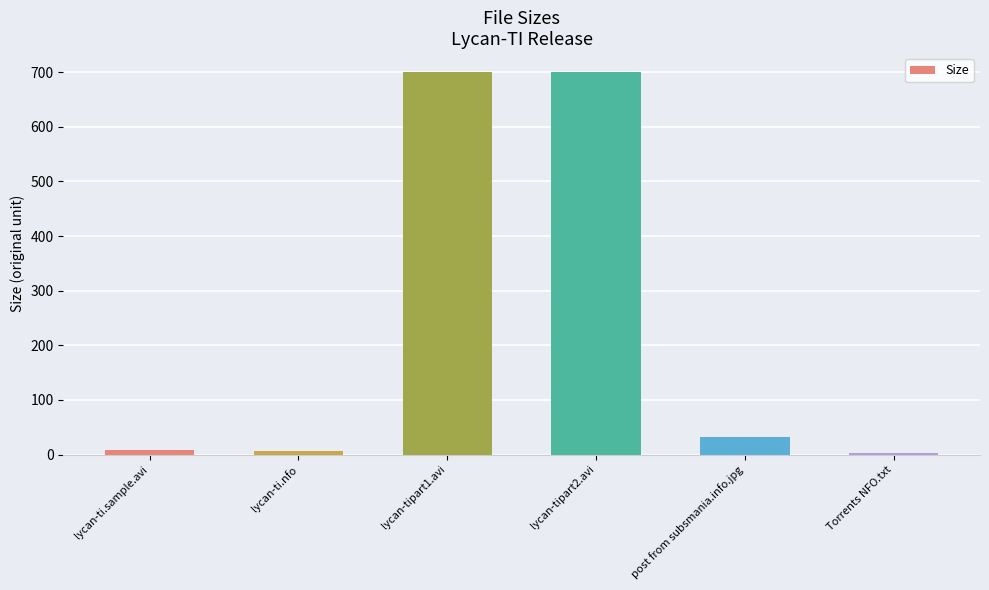

Which has a higher value, lycan-tipart2.avi or post from subsmania.info.jpg?

lycan-tipart2.avi